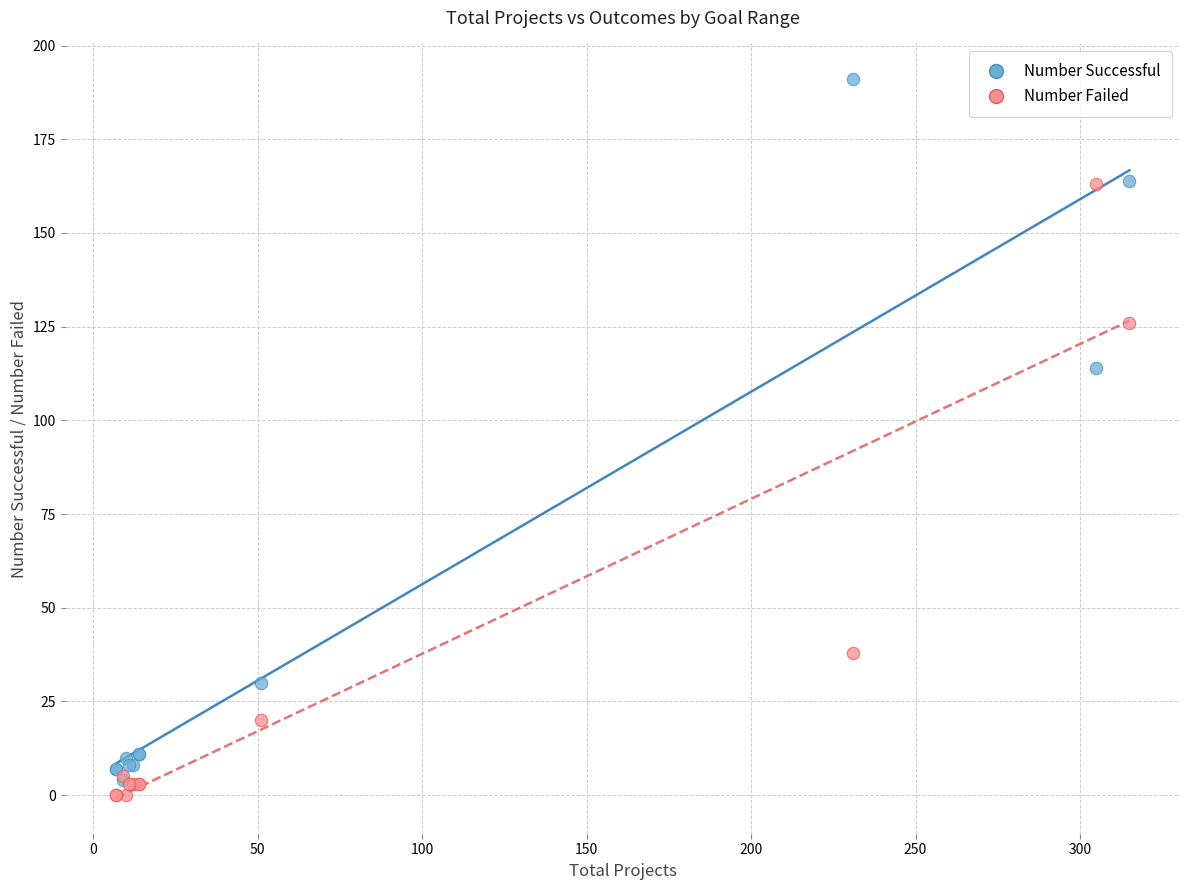

Which series reaches the maximum Y coordinate?

Number Successful